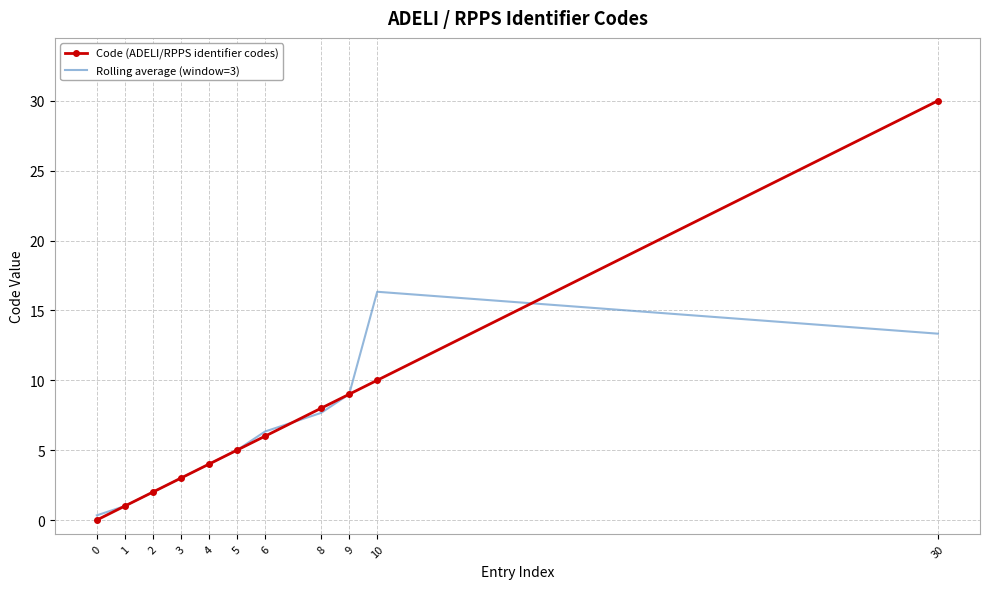

Which series has the widest spread of values?

Code (ADELI/RPPS identifier codes)